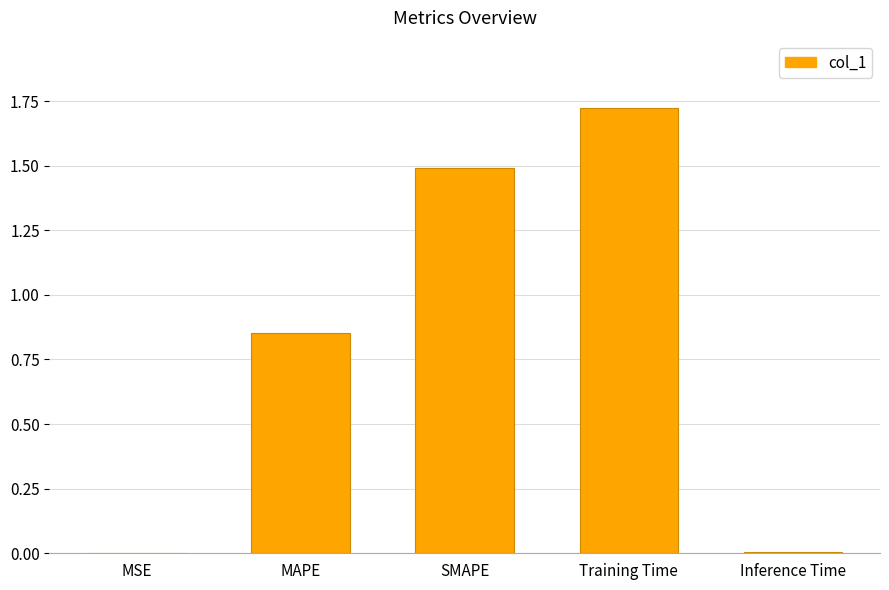

Between MSE and SMAPE, which is larger?

SMAPE